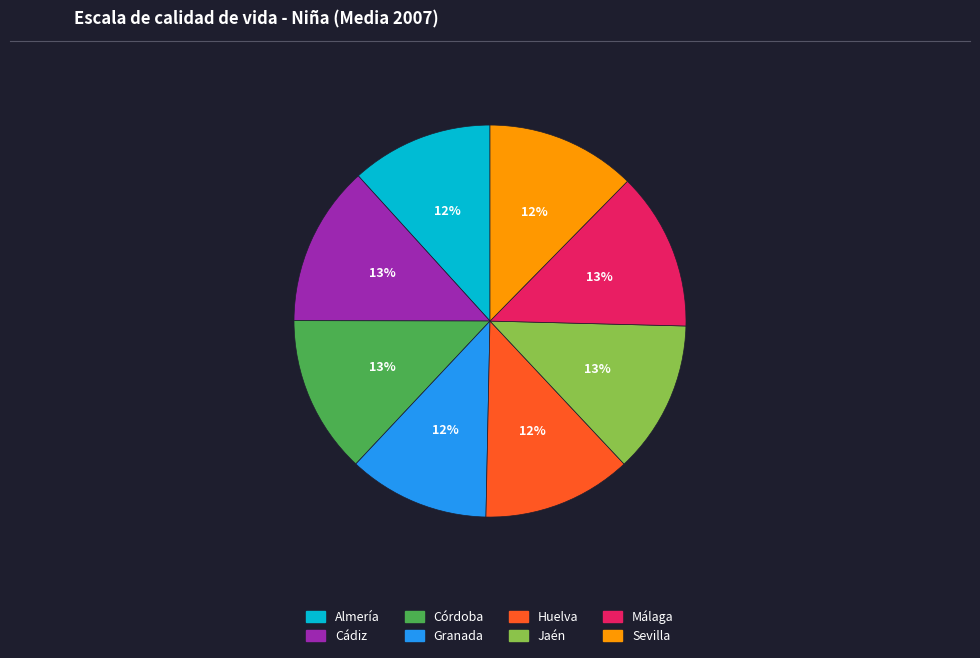

Count the number of slices in the pie.

8